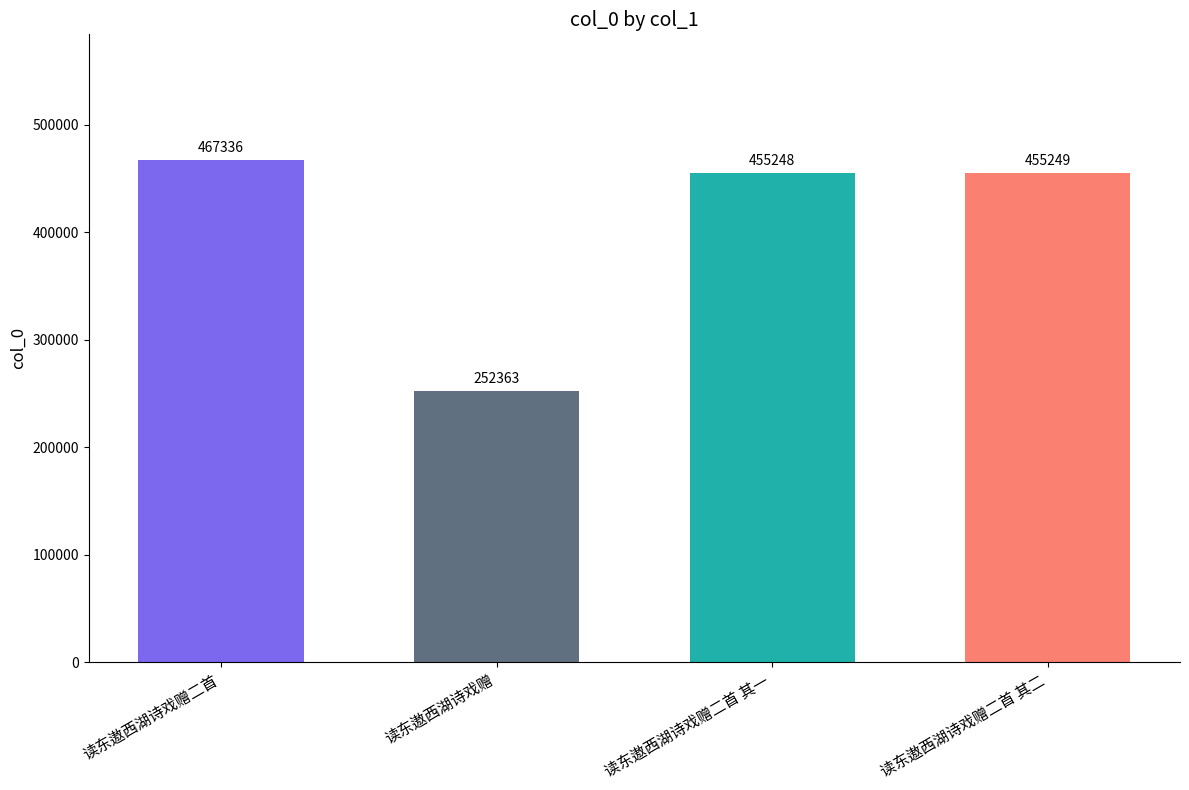

List the labels in order of value, largest first.

读东遨西湖诗戏赠二首, 读东遨西湖诗戏赠二首 其二, 读东遨西湖诗戏赠二首 其一, 读东遨西湖诗戏赠